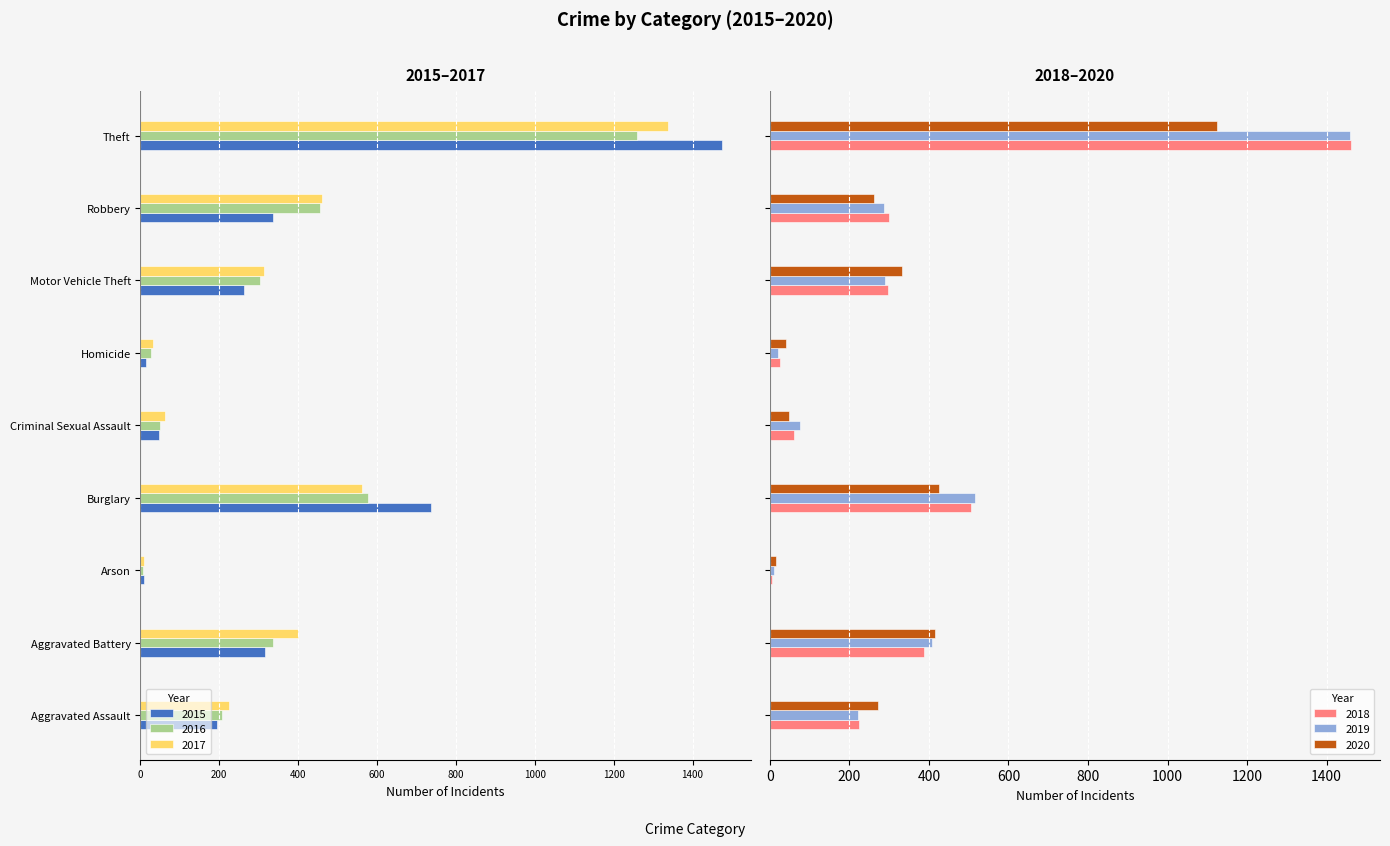

At which label is 2019 closest to 735?

Burglary